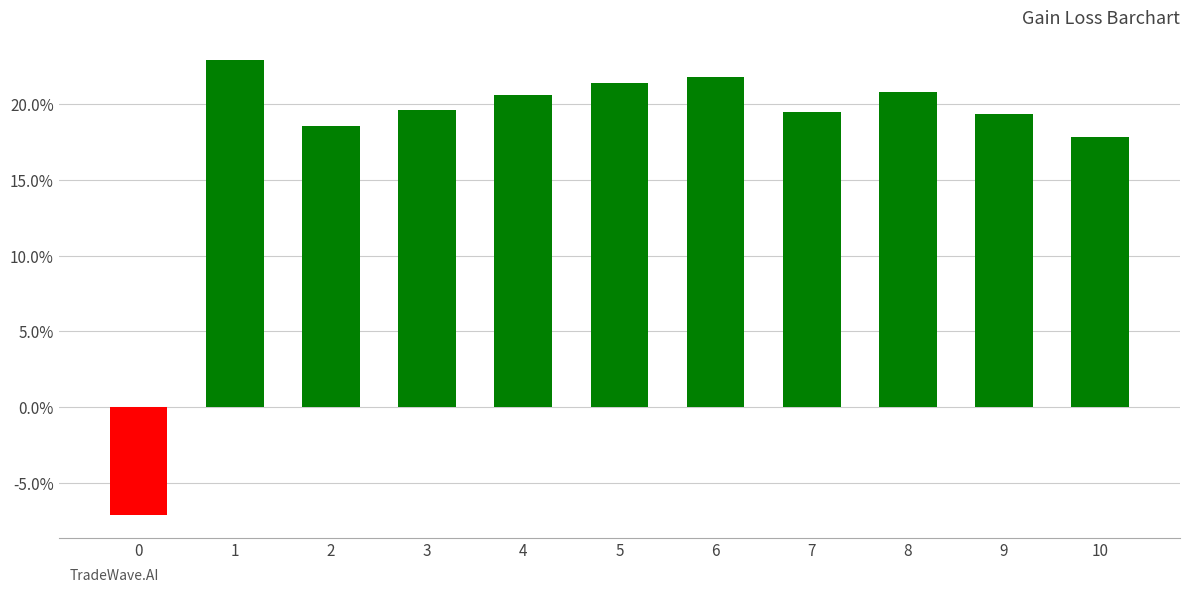

Are the bars horizontal?

No